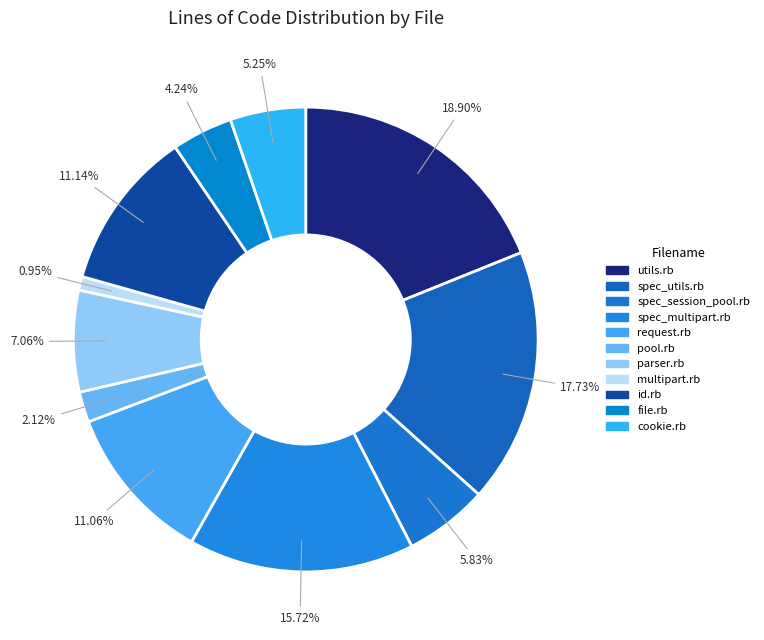

What is the ratio of the value at pool.rb to the value at spec_session_pool.rb?

0.4